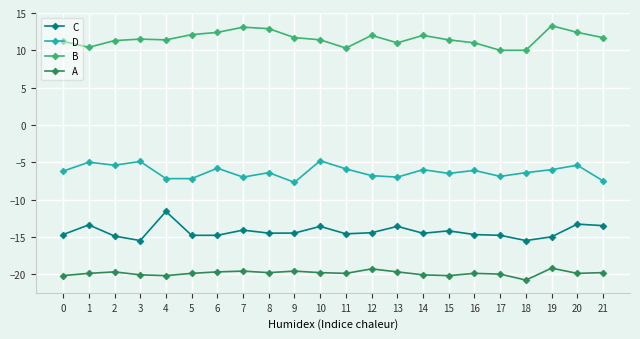

What are all the series names shown in the legend?

C, D, B, A